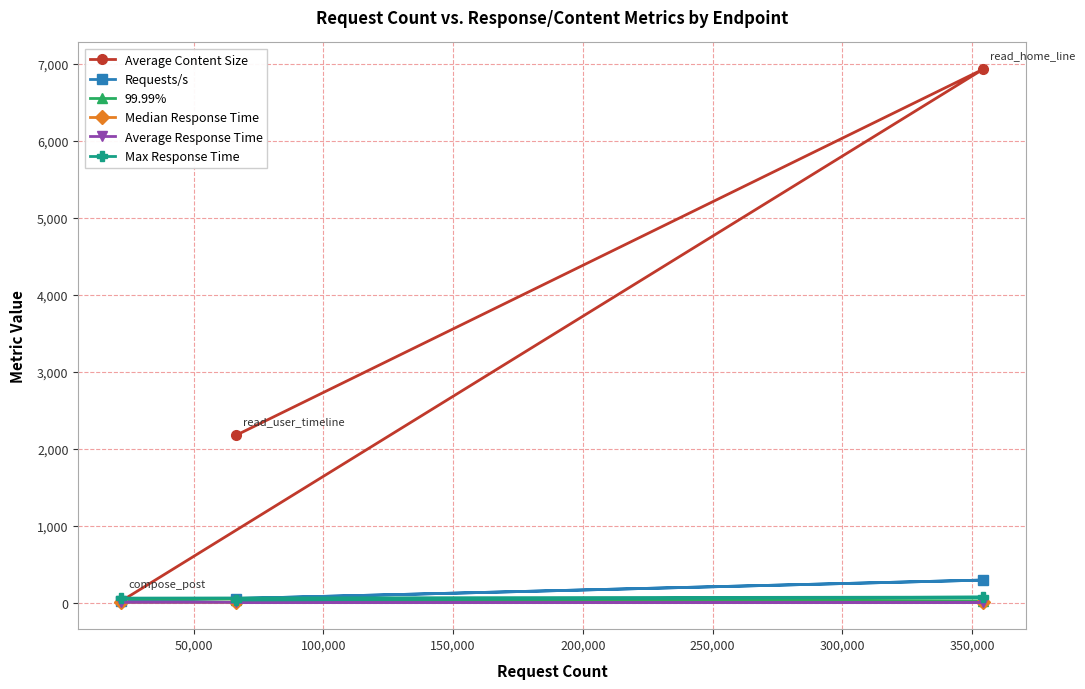

Which series has the largest total across all categories?

Average Content Size